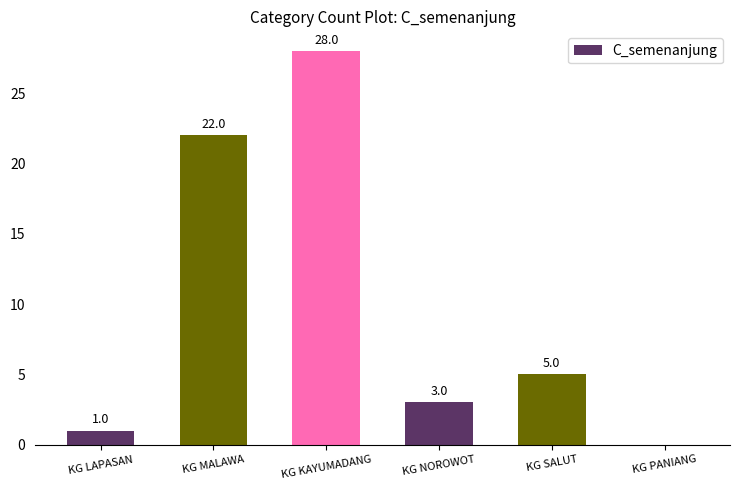

What is the change in value from KG NOROWOT to KG PANIANG?

-3